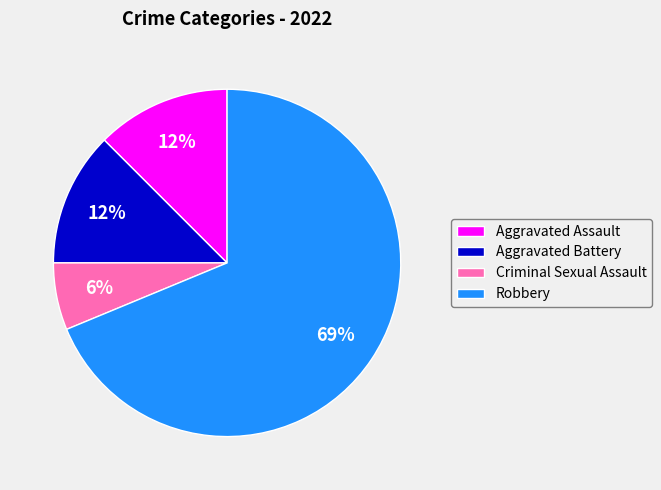

To the nearest percent, what percentage of the pie is Criminal Sexual Assault?

6%